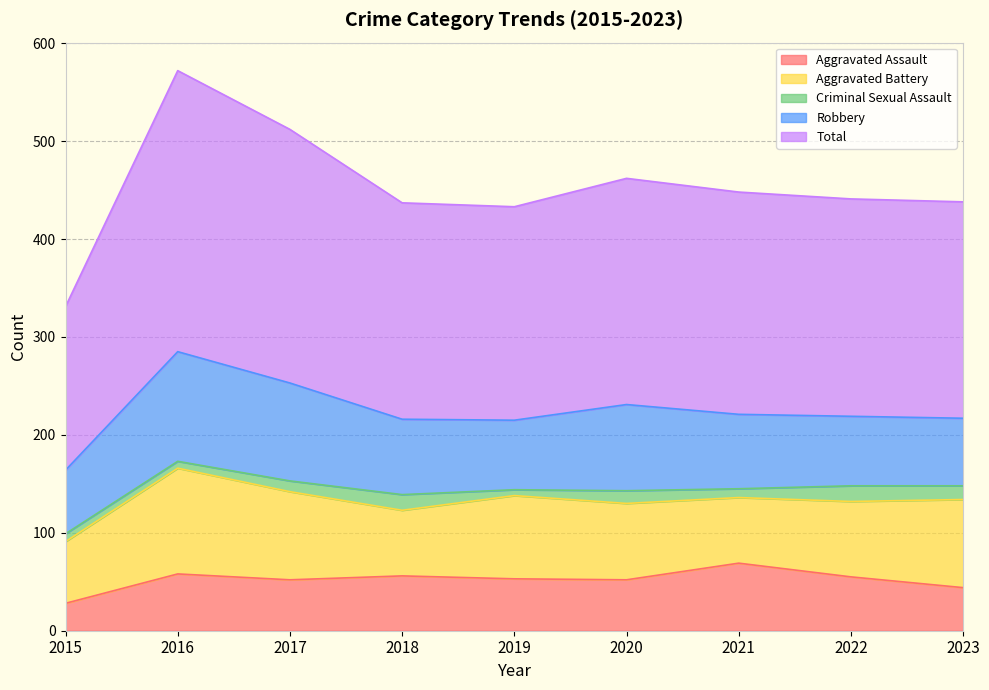

List the labels in order of Criminal Sexual Assault value, smallest first.

2019, 2016, 2015, 2021, 2017, 2020, 2023, 2018, 2022